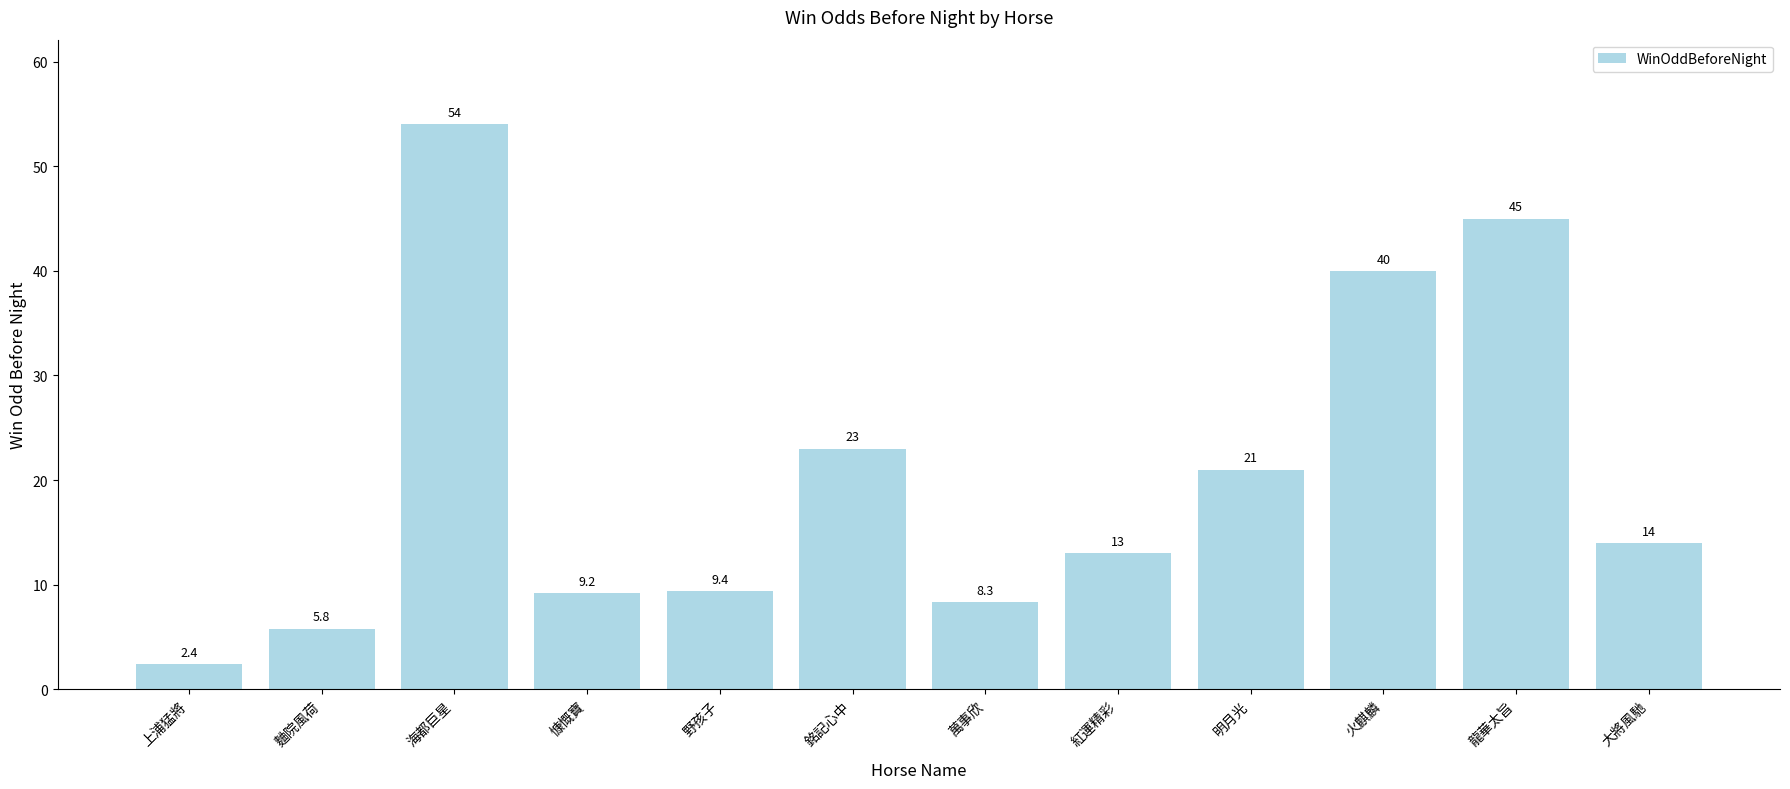

Where is the data nearest to the value 28?

銘記心中